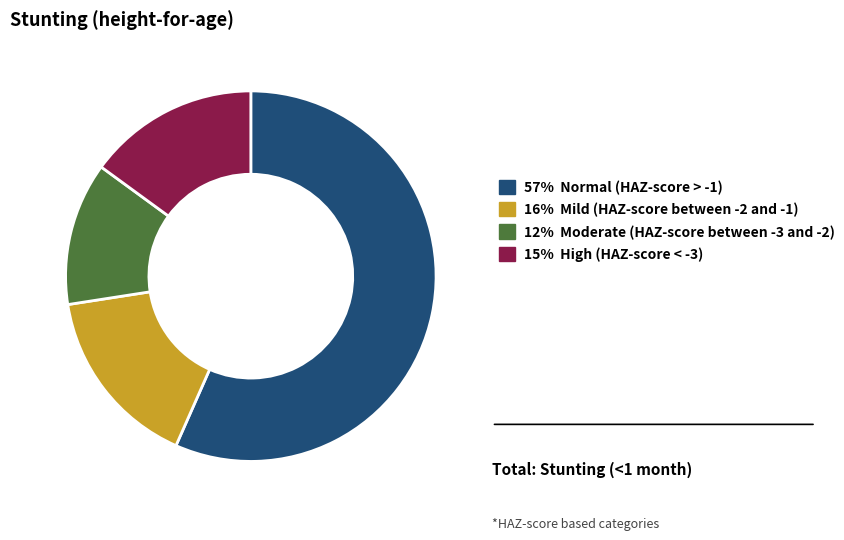

How many slices are in this pie chart?

4